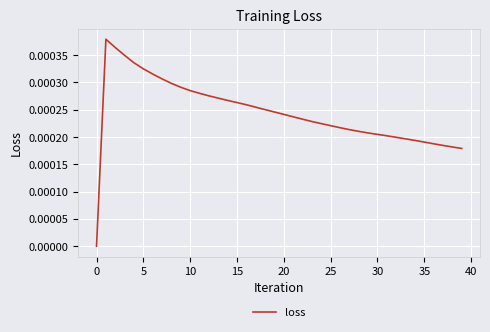

Is it true that the value at 0 is 0.0?

True